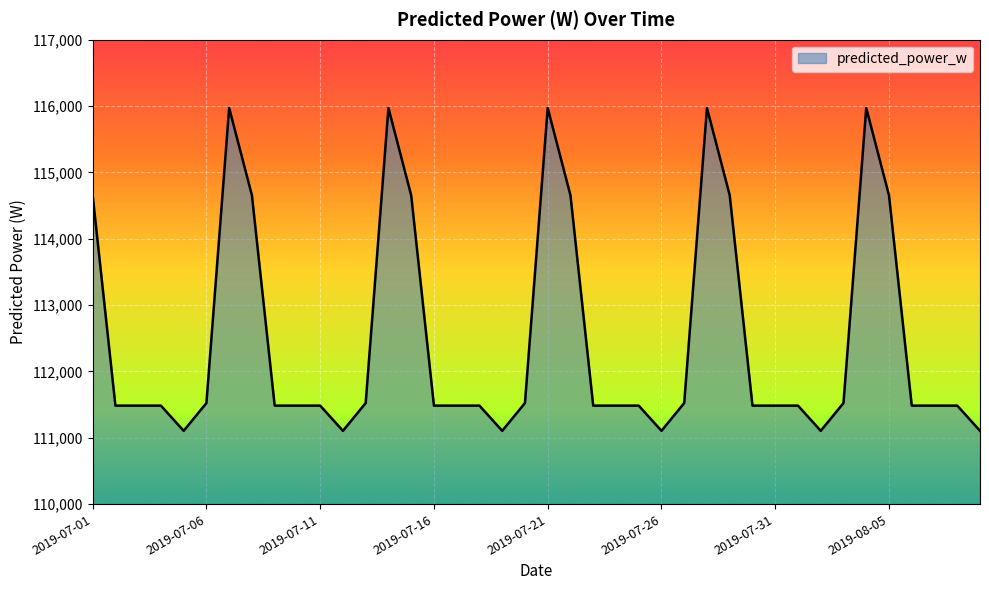

What is the smallest value displayed?

111105.0